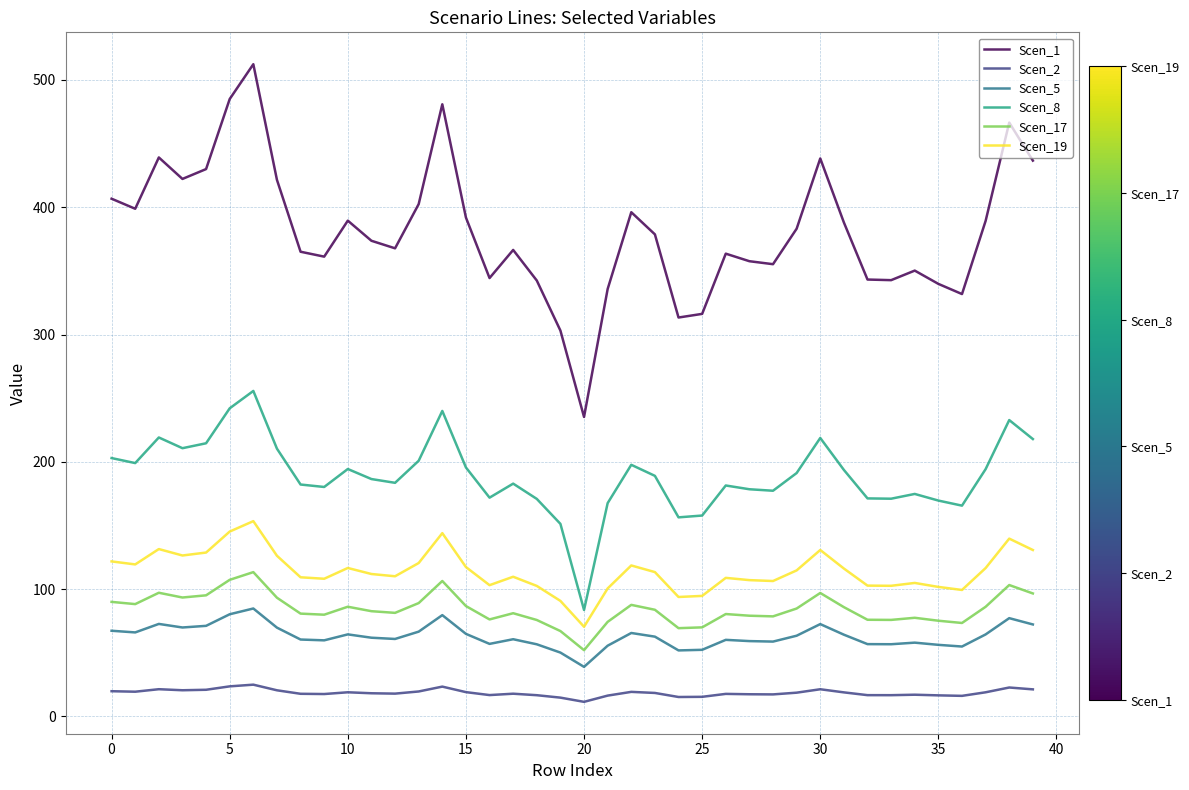

What is the highest value of the Scen_1 series?

512.4